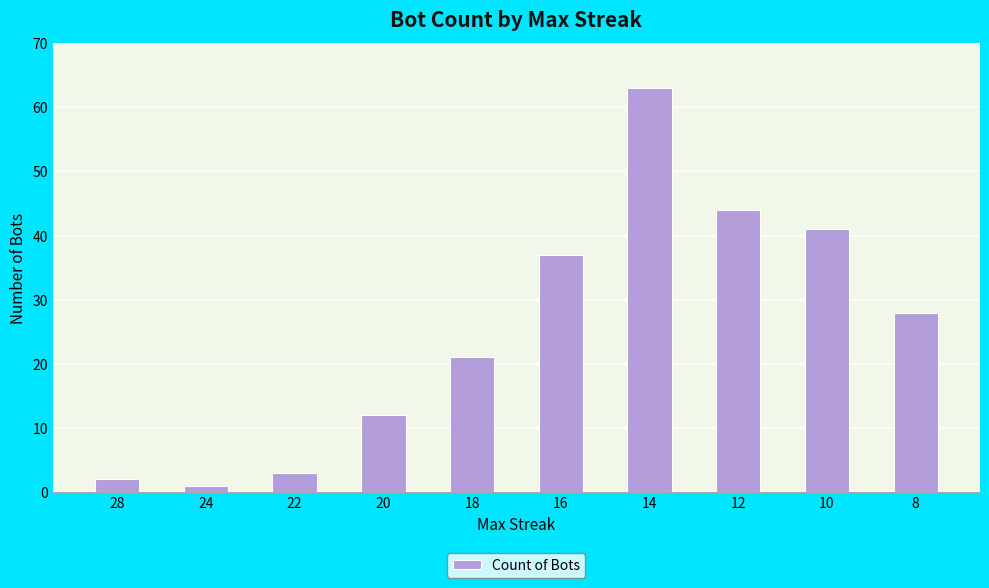

Reading right to left, transcribe all the data shown in this chart.

28	41	44	63	37	21	12	3	1	2